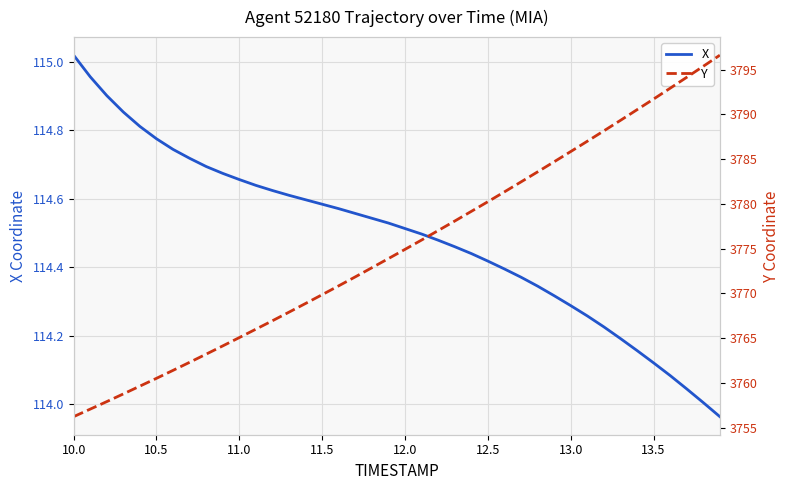

At which label does X reach its peak?

10.0